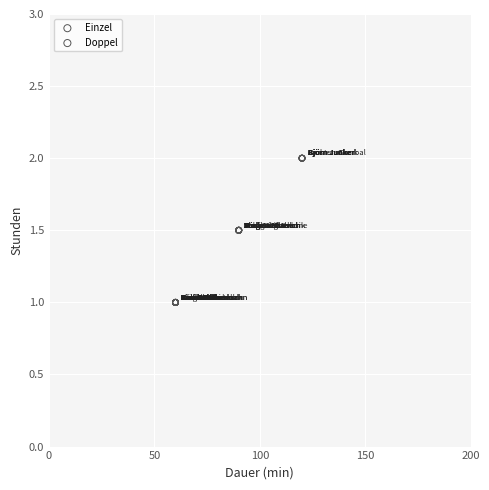

Which series contains the lowest Y value?

Einzel